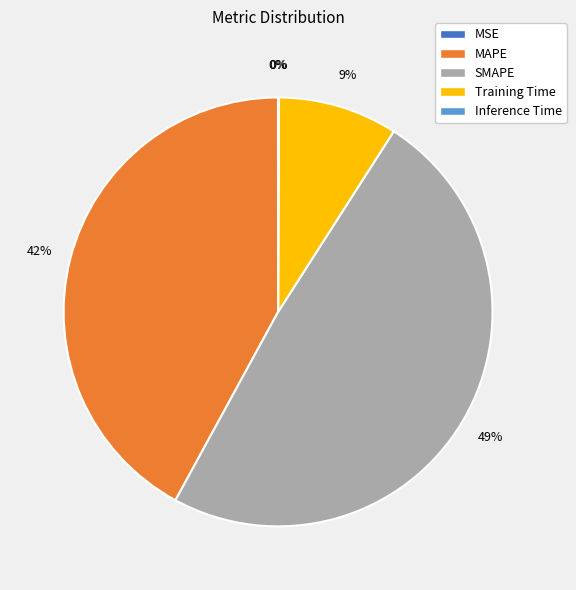

To the nearest percent, what portion does Training Time represent?

9%